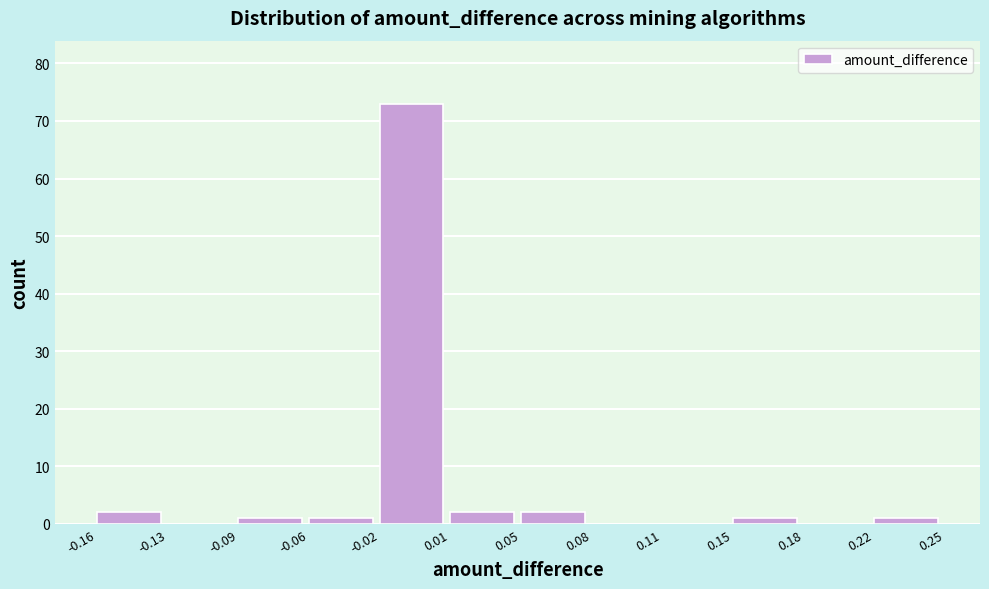

Reading left to right, list all the values displayed in this chart.

-0.16=2	-0.13=0	-0.09=1	-0.06=1	-0.02=73	0.01=2	0.05=2	0.08=0	0.11=0	0.15=1	0.18=0	0.22=1